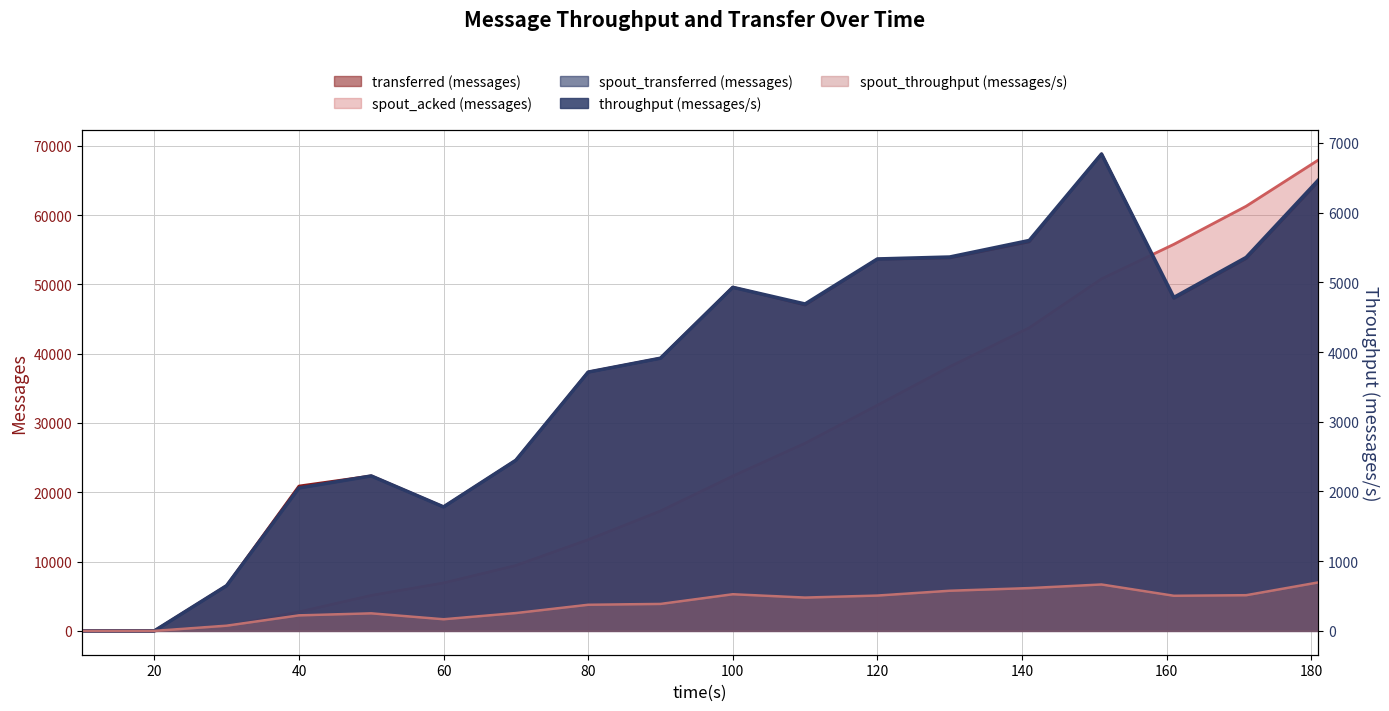

True or false: spout_acked (messages) and throughput (messages/s) intersect in this chart.

False